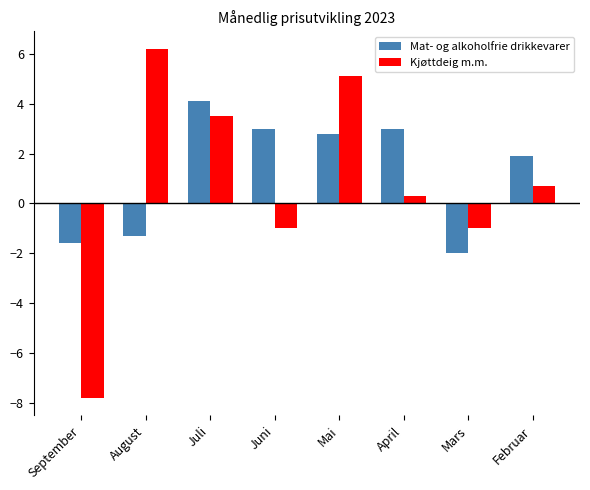

Is it true that Mat- og alkoholfrie drikkevarer equals 3.0 at April?

True